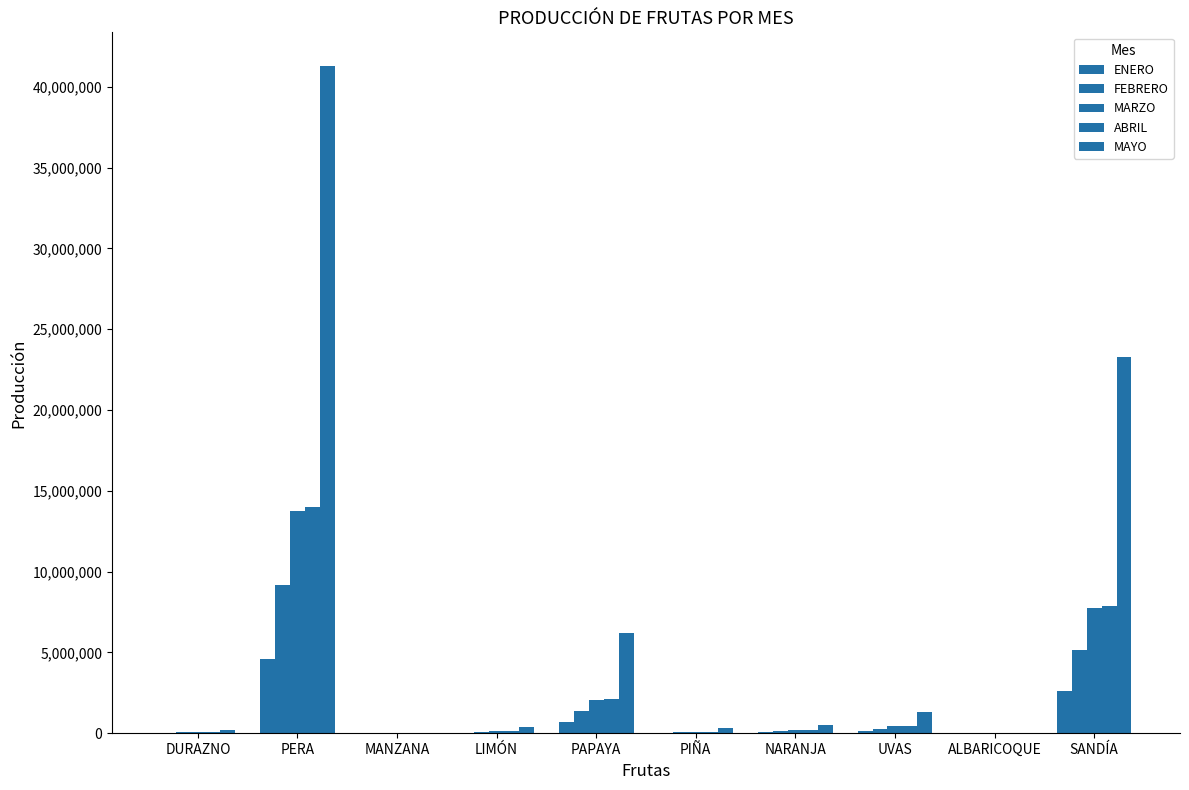

What is the difference between the maximum and minimum values in the ENERO series?

4587778